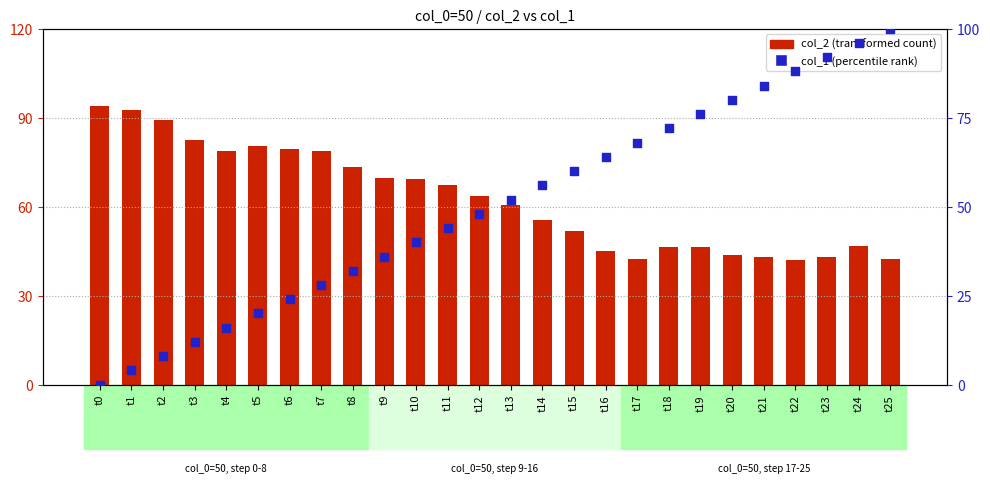

Which series reaches the minimum Y coordinate?

col_1 (percentile rank)